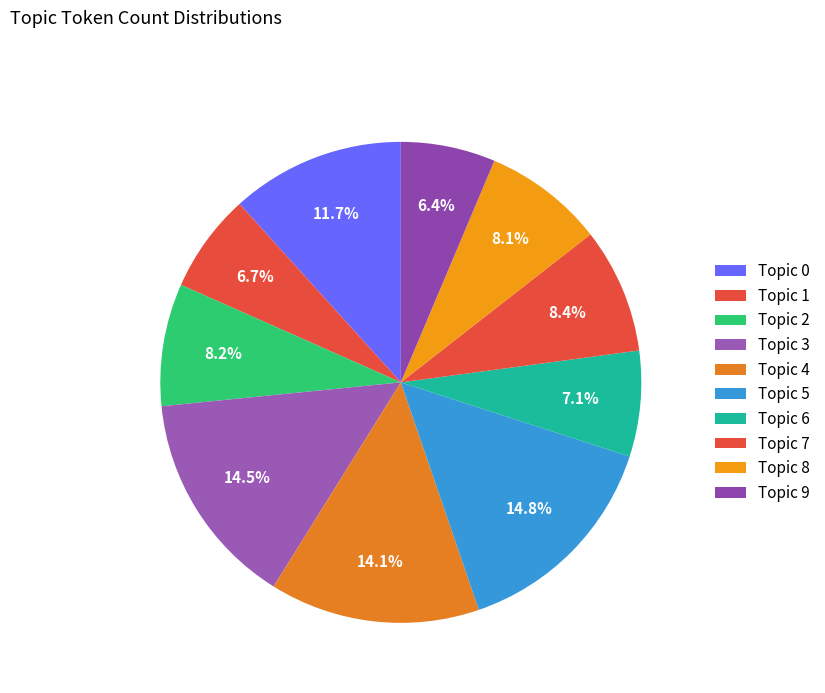

What is the largest slice in the pie chart?

Topic 5